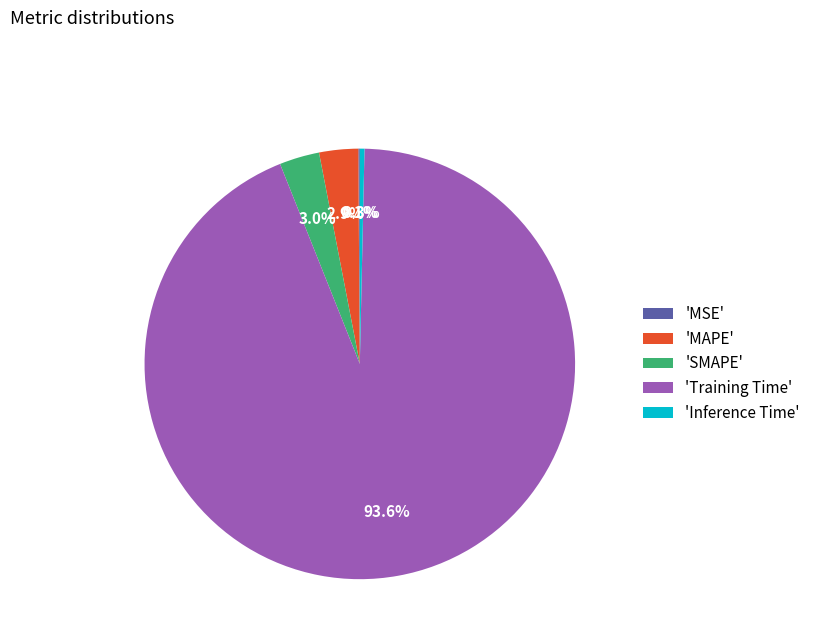

Which has a higher value, 'MAPE' or 'Inference Time'?

'MAPE'